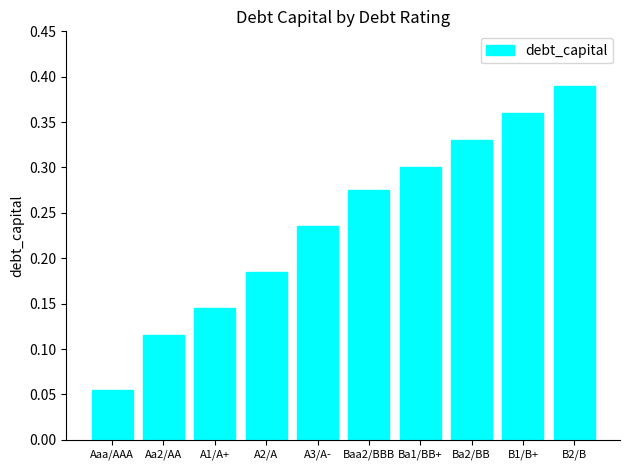

At which category does the chart reach its peak across all series?

B2/B